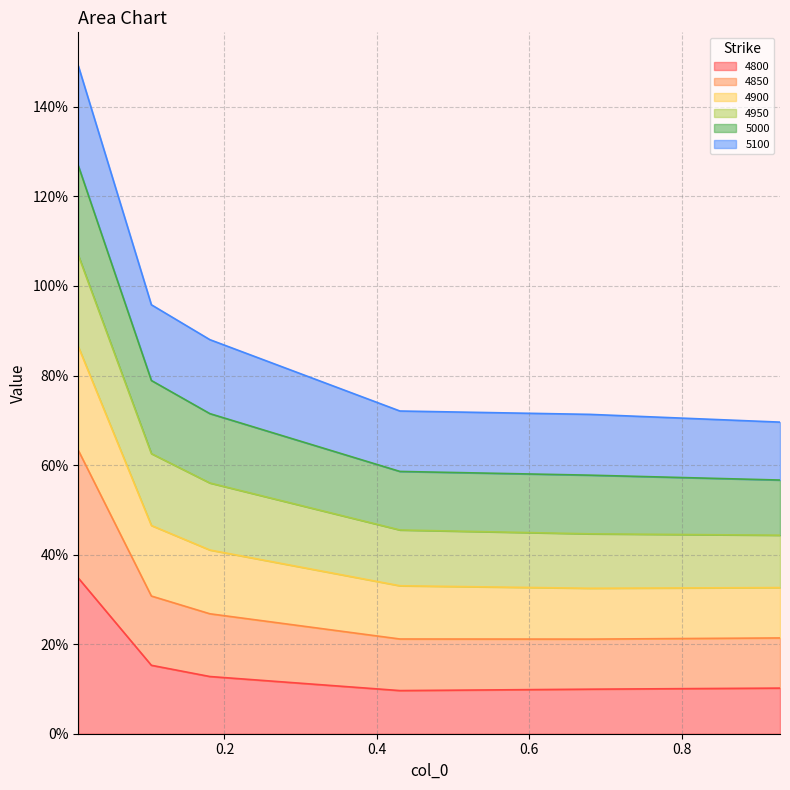

The 5100 series shows 1.8 at 0.00821917808219178. True or false?

False